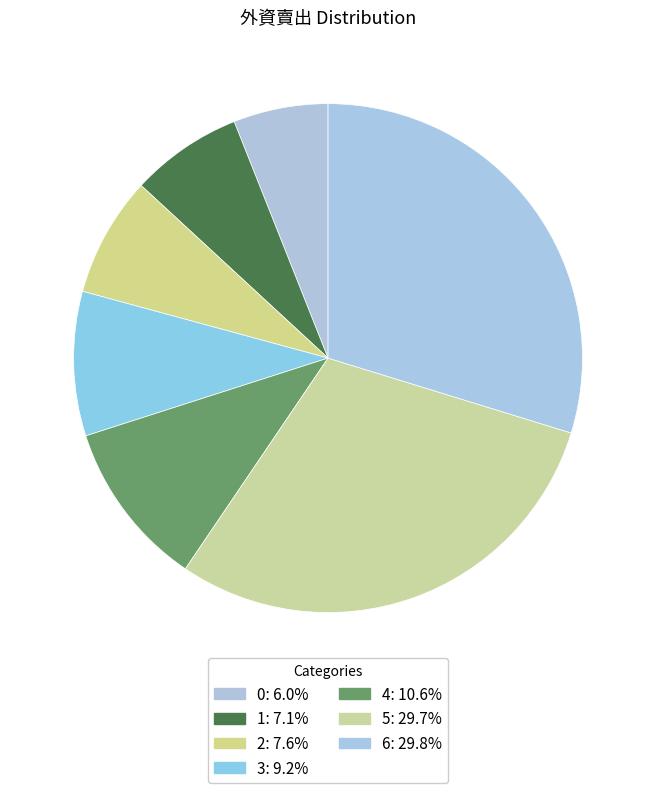

Count the number of slices in the pie.

7